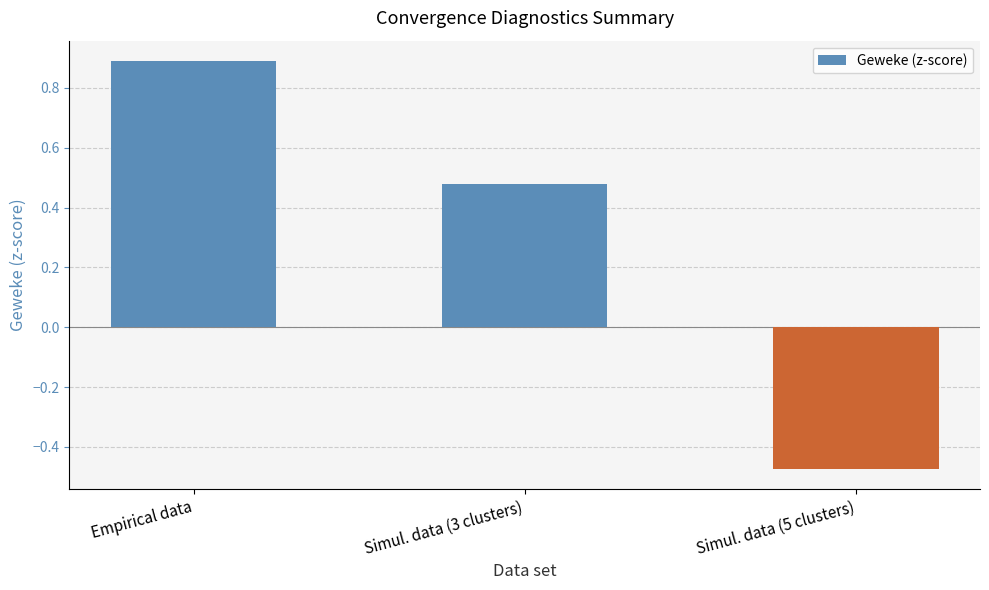

How many data points does each series have?

3